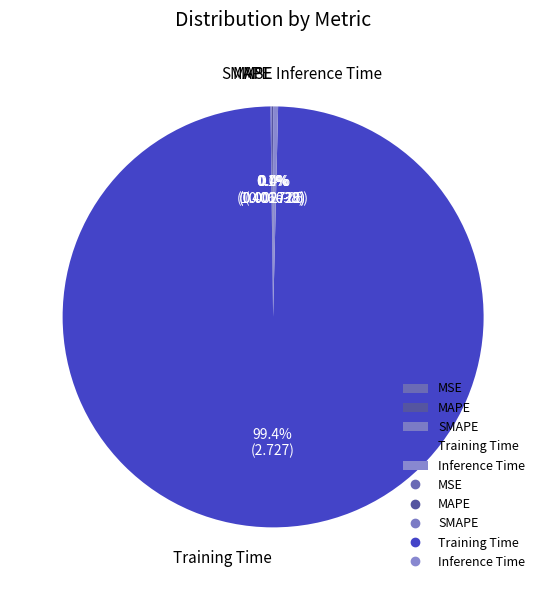

What percentage is NOT represented by Inference Time?

99.6%